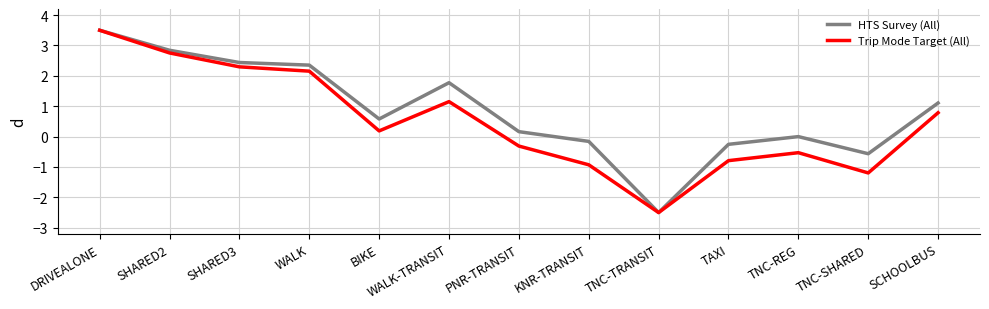

At which category does the chart reach its peak across all series?

DRIVEALONE